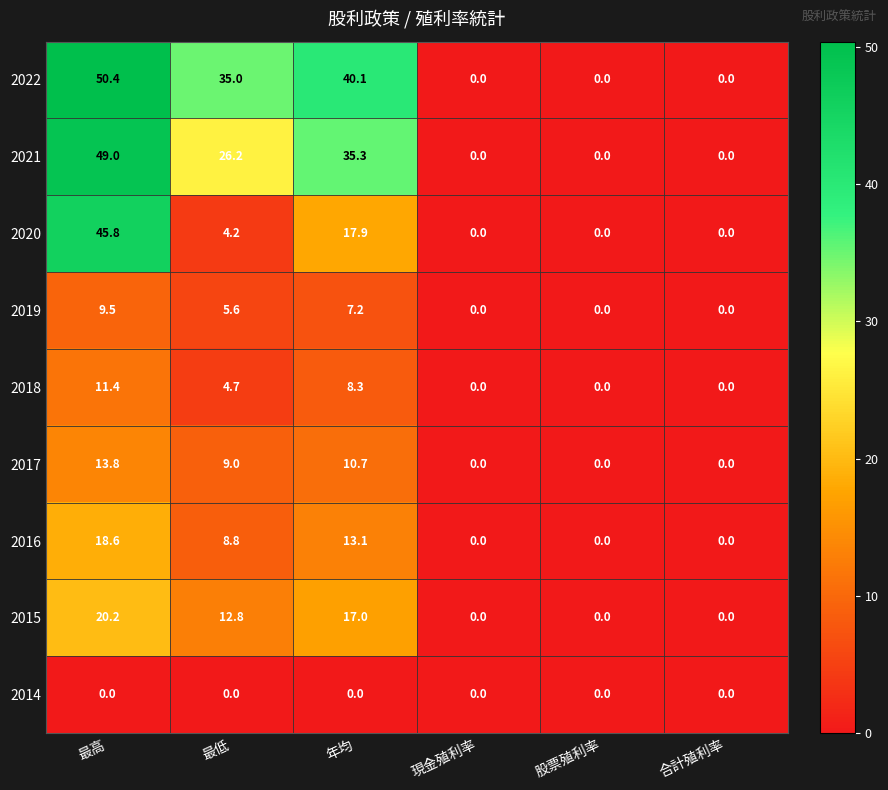

True or false: 2020 has a value of 0.0 at 合計殖利率.

True